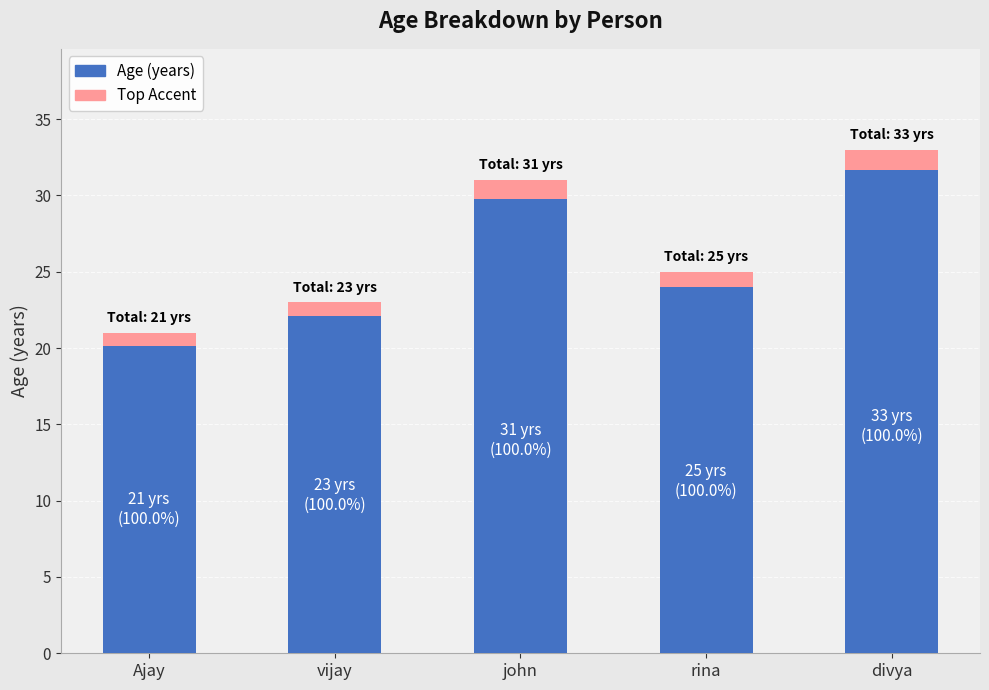

The Age series shows 46.2 at divya. True or false?

False